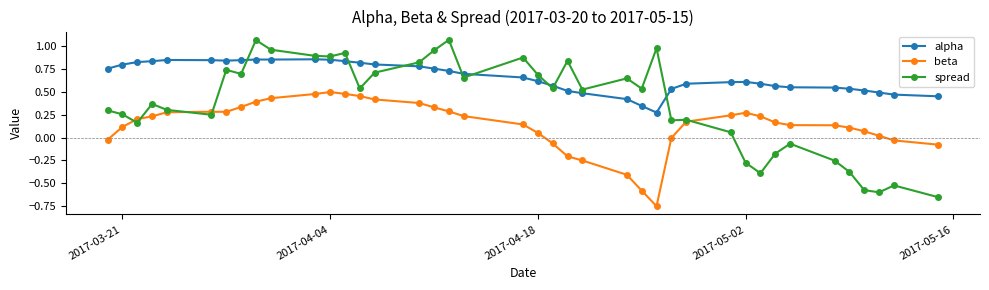

Does the chart have visible grid lines?

No